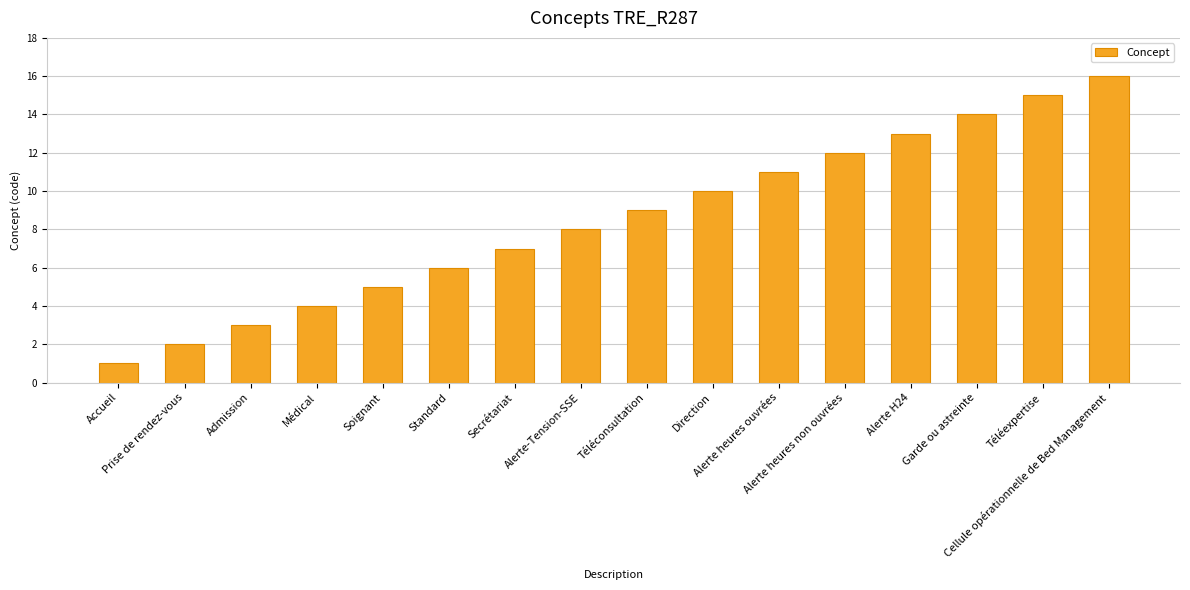

What position from the left is Accueil?

1